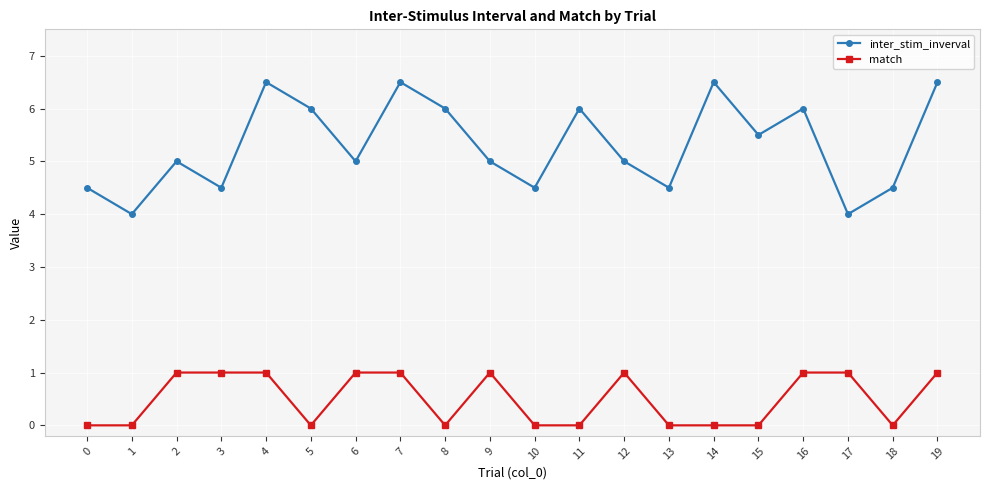

Between 5 and 13, which series saw the biggest shift?

inter_stim_inverval